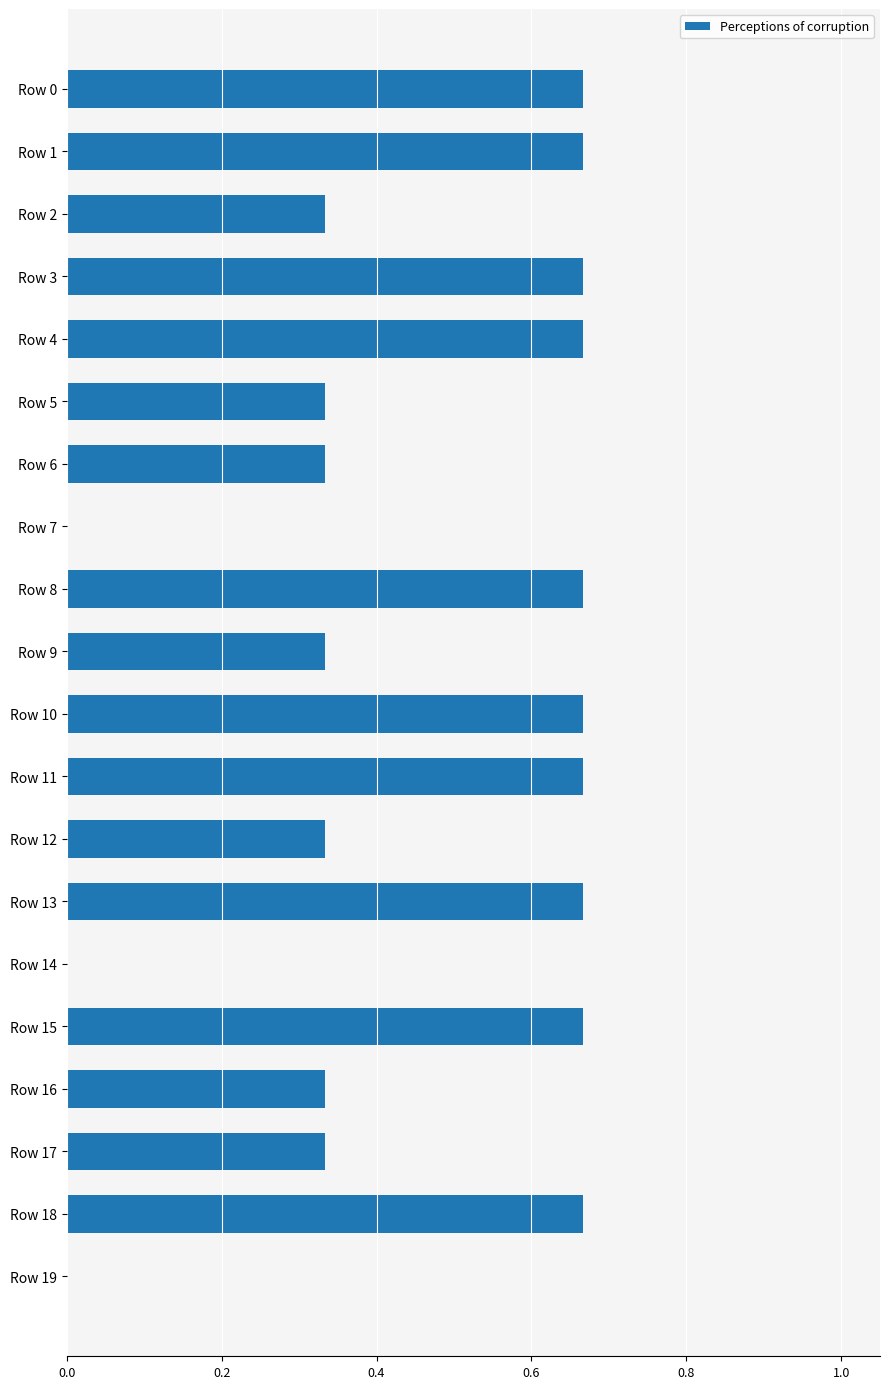

Count the values in the range 0 to 1.

20